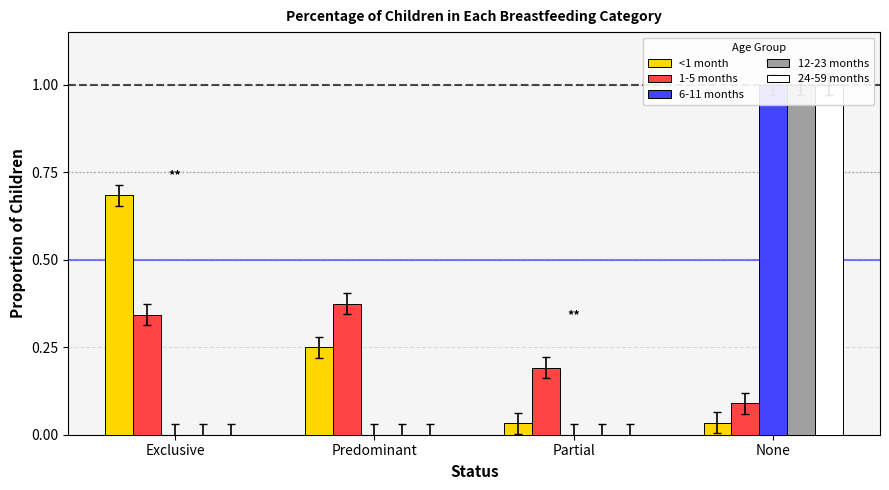

Reading left to right, extract all data points from this chart.

<1 month: 0.7	0.3	0.0	0.0
1-5 months: 0.3	0.4	0.2	0.1
6-11 months: 0.0	0.0	0.0	1.0
12-23 months: 0.0	0.0	0.0	1.0
24-59 months: 0.0	0.0	0.0	1.0